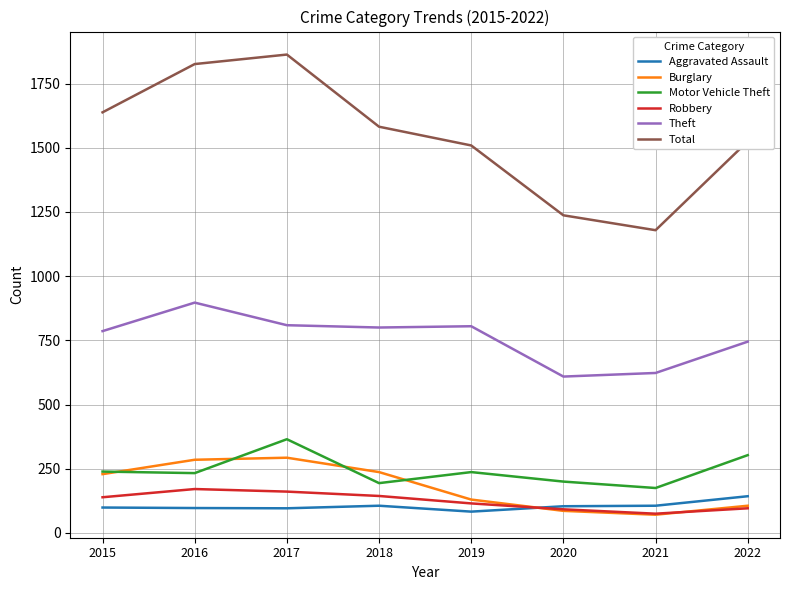

How many lines are shown in the chart?

6